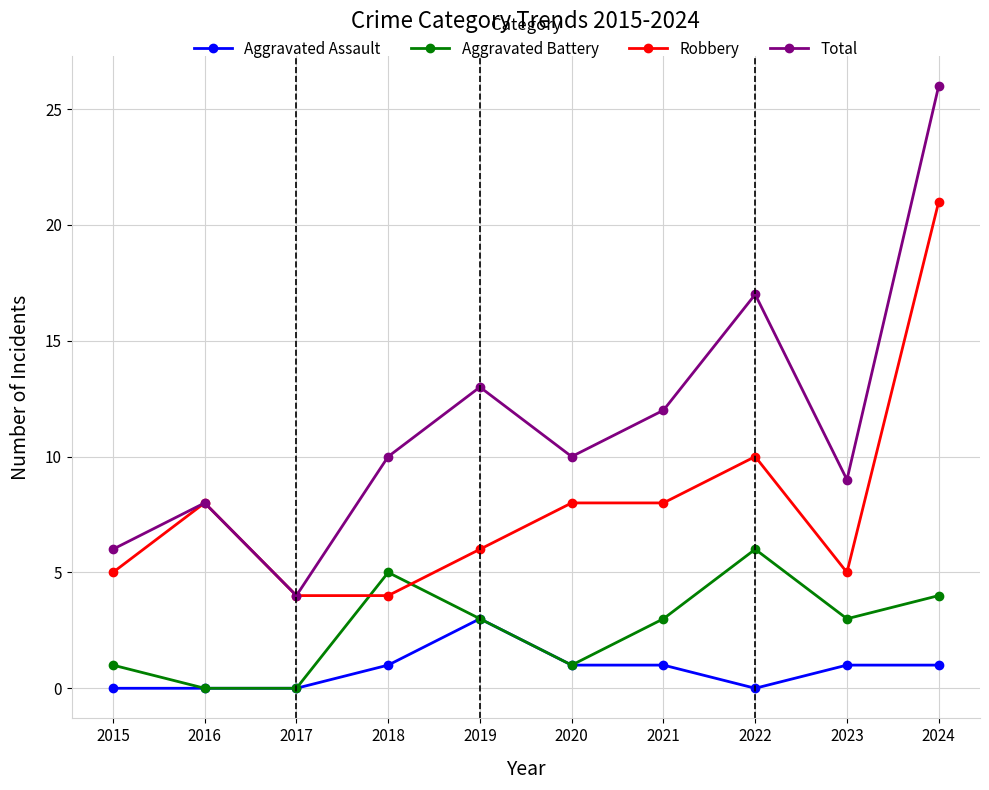

True or false: Aggravated Assault and Robbery cross at least once.

False